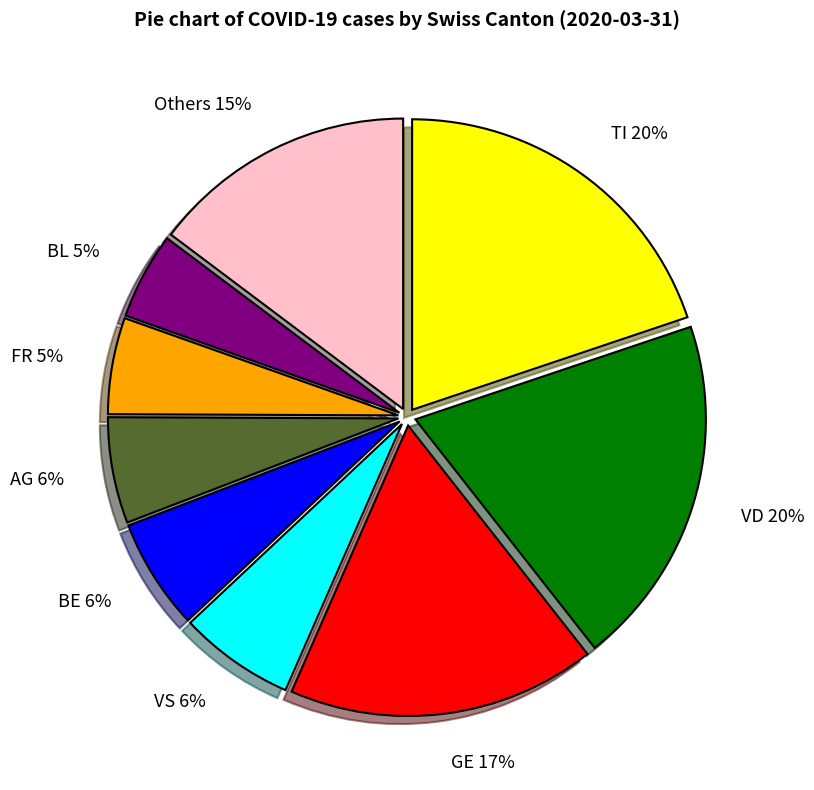

To the nearest percent, what is the difference between the largest and smallest slice percentages?

15%